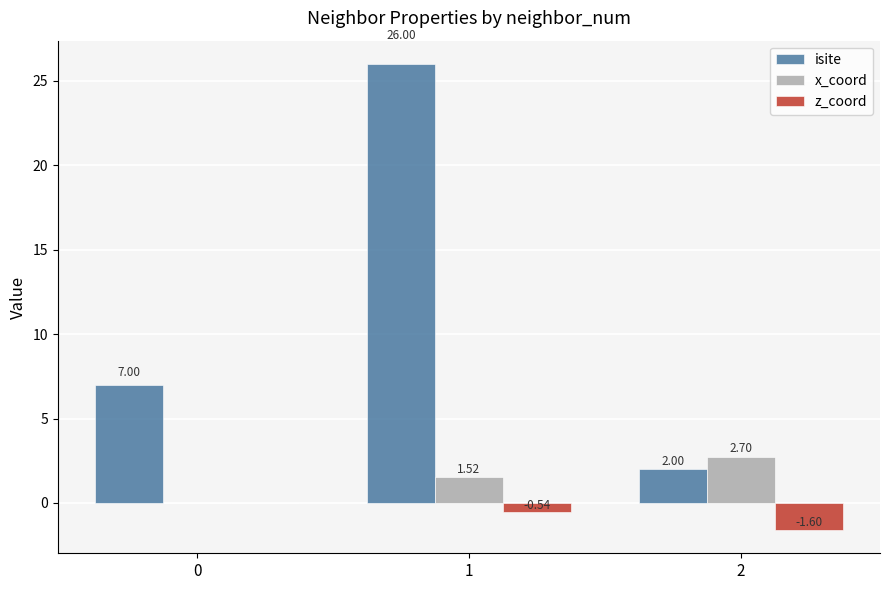

What is the sum of the isite values at 0 and 1?

33.0